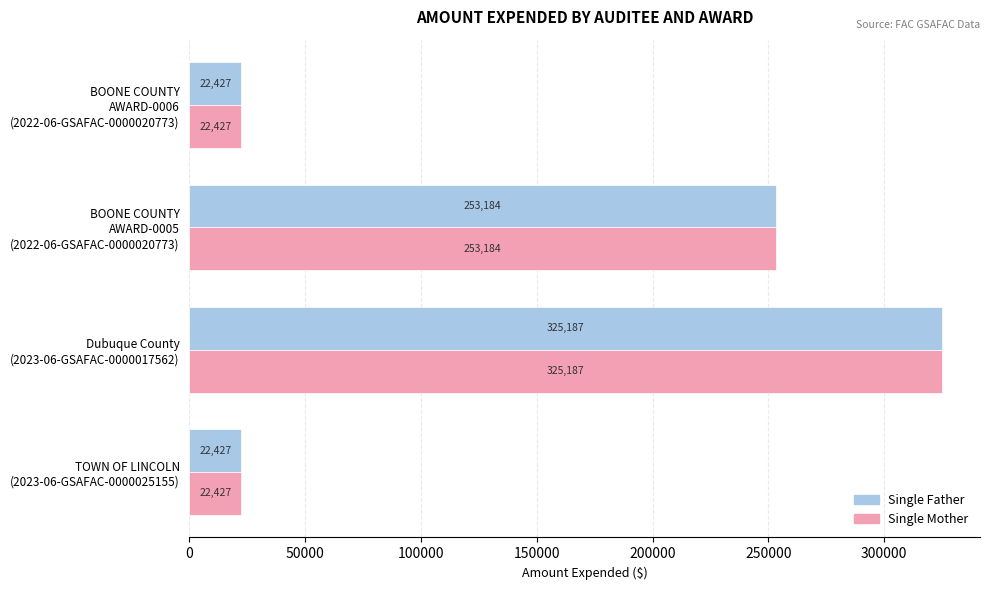

What is the sum of all Single Mother values?

623225